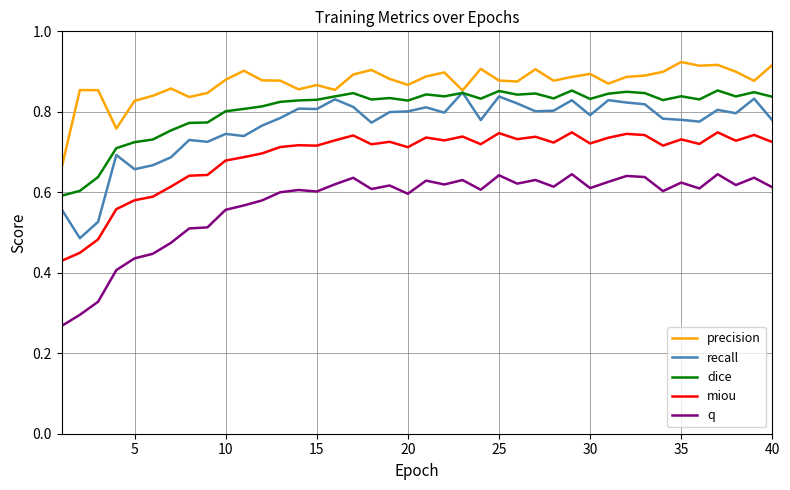

Which series has the largest total across all categories?

precision